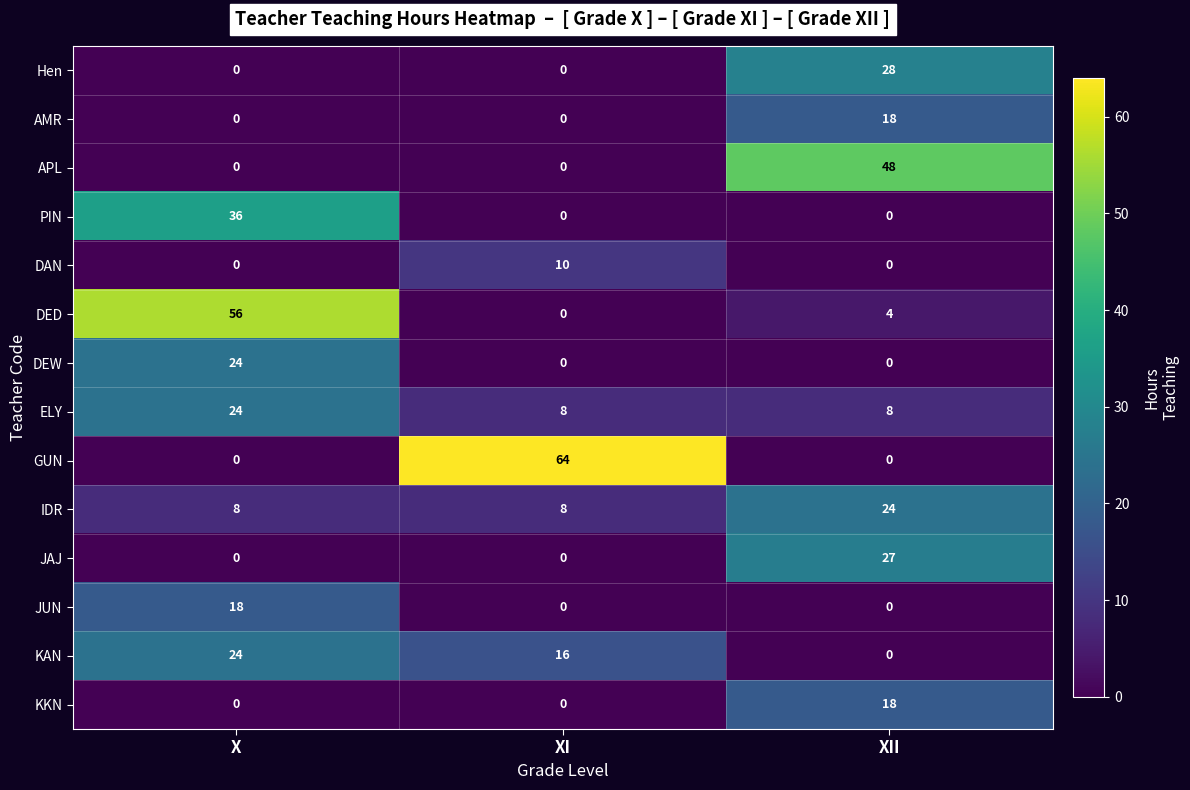

What is the sum of all KAN values?

40